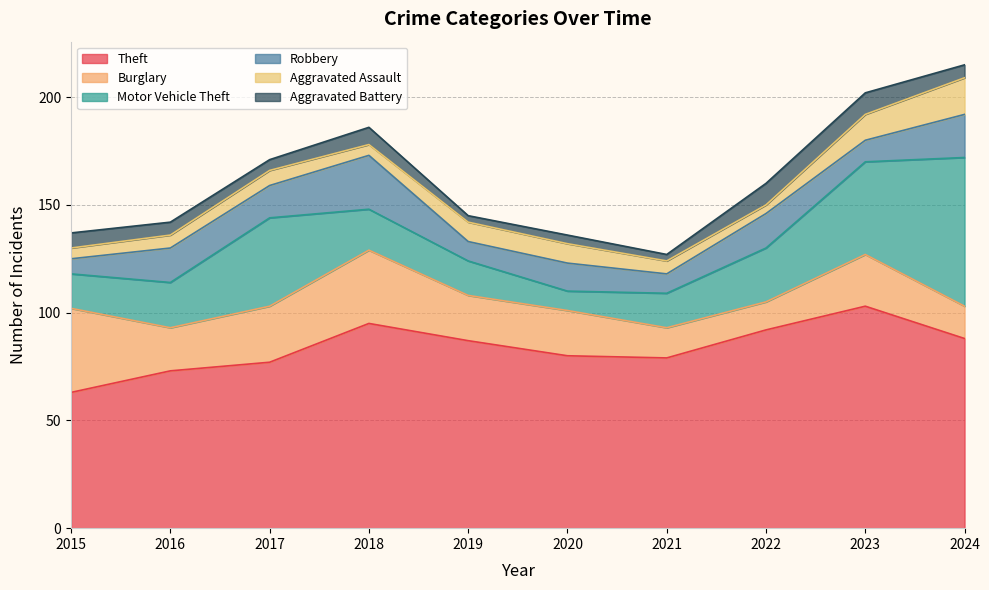

Where is the first local maximum for Theft?

2018